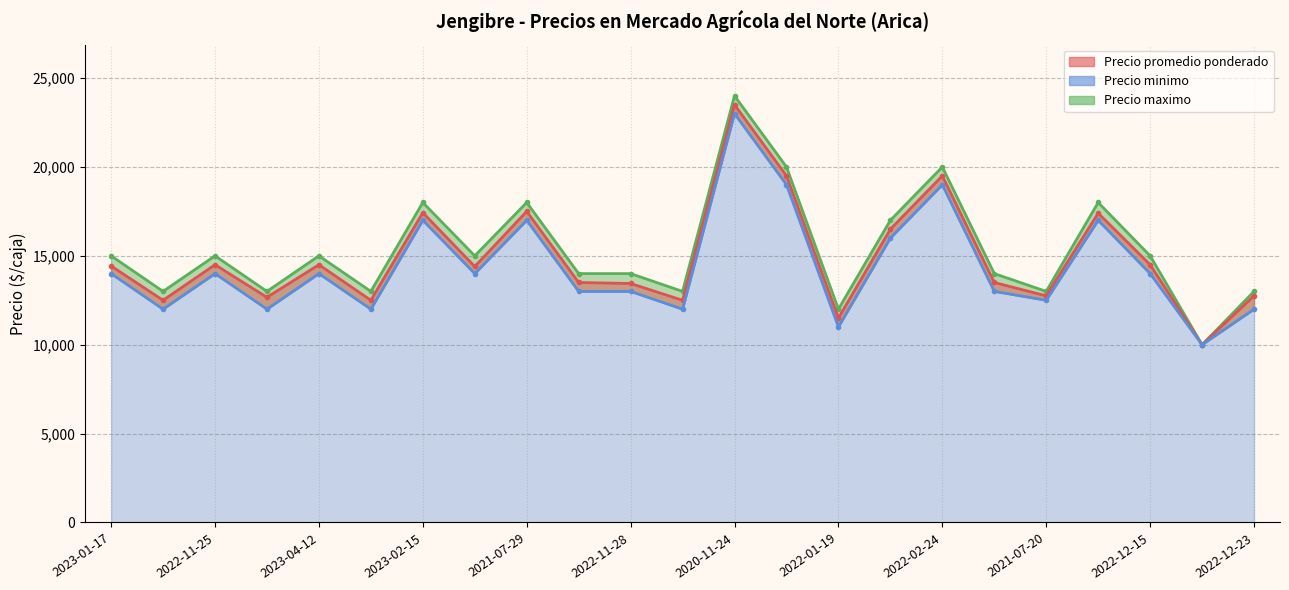

Reading right to left, list all the values displayed in this chart.

Precio promedio ponderado: 12750	10000	14500	17400	12750	13500	19500	16500	11500	19500	23500	12500	13444	13500	17500	14400	17429	12500	14500	12667	14500	12500	14429
Precio minimo: 12000	10000	14000	17000	12500	13000	19000	16000	11000	19000	23000	12000	13000	13000	17000	14000	17000	12000	14000	12000	14000	12000	14000
Precio maximo: 13000	10000	15000	18000	13000	14000	20000	17000	12000	20000	24000	13000	14000	14000	18000	15000	18000	13000	15000	13000	15000	13000	15000